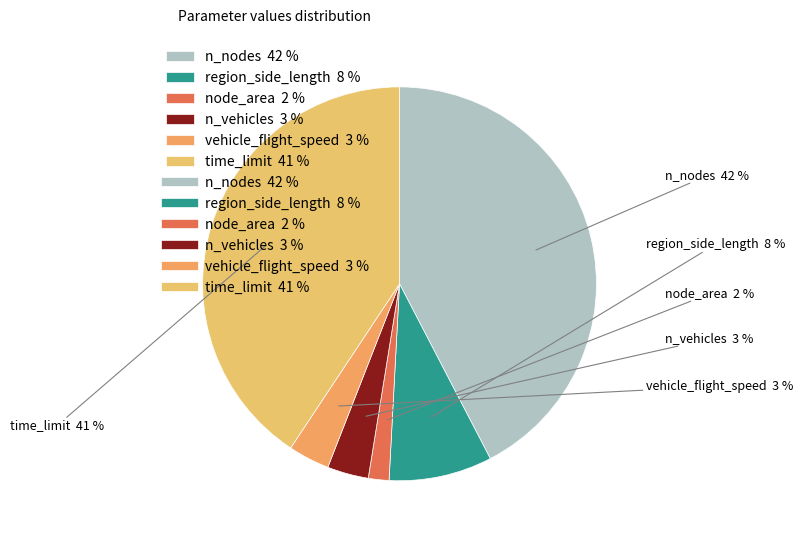

What percentage is the n_vehicles slice, to the nearest percent?

3%